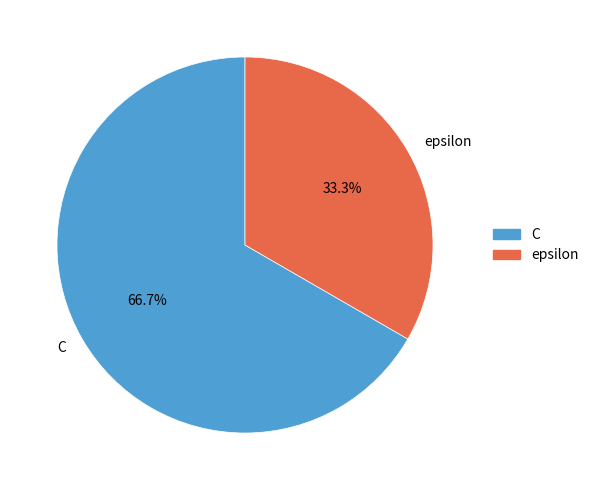

Does epsilon represent more than half of the total?

No